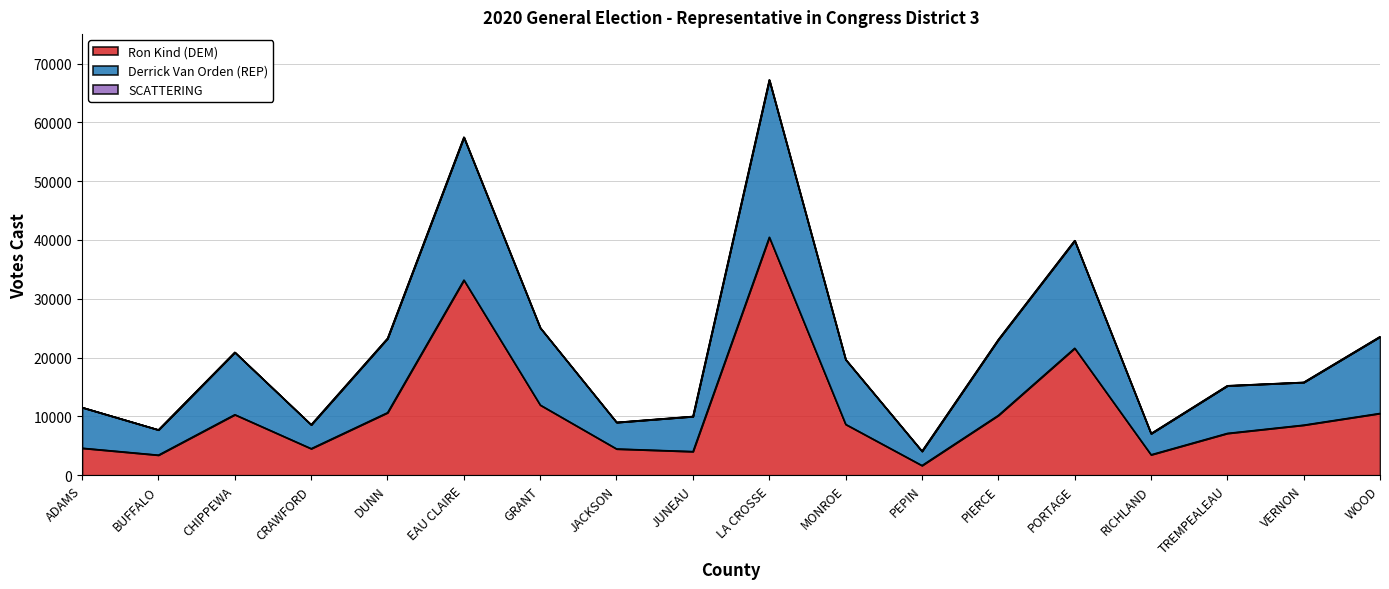

What is the label of the 7th point from the right?

PEPIN